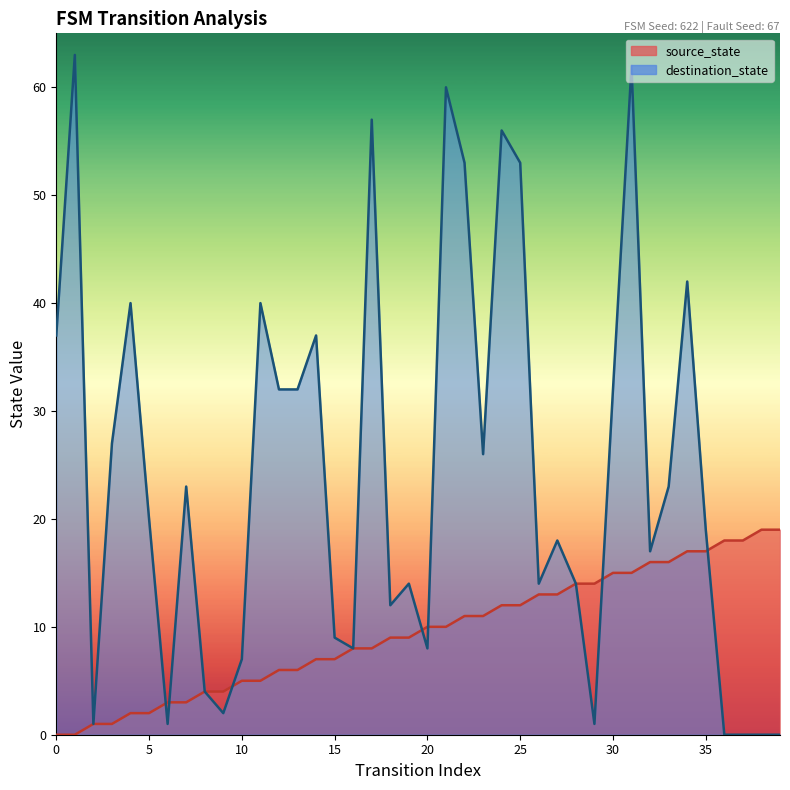

At which label does destination_state reach its peak?

1